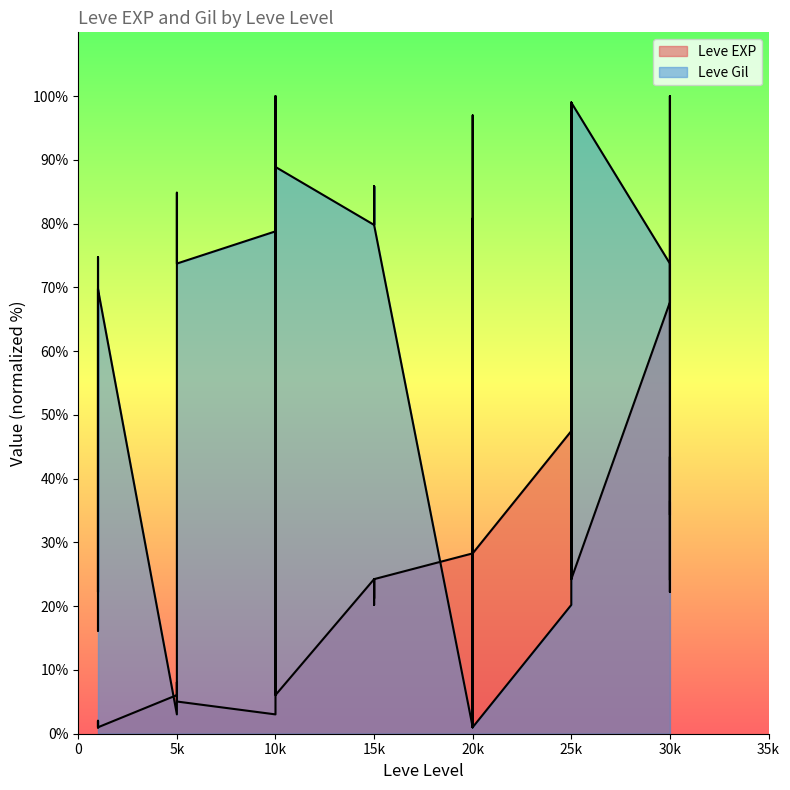

Between 20k and 25k, which series saw the biggest shift?

Leve Gil